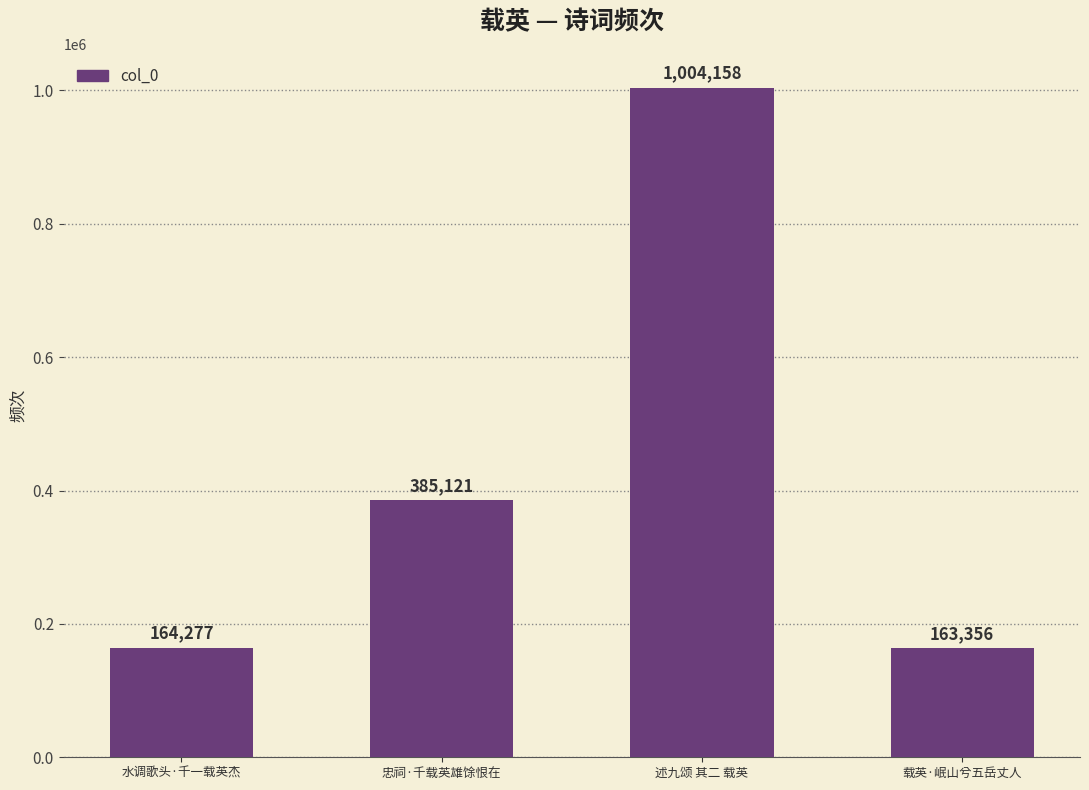

Reading left to right, extract all data points from this chart.

水调歌头·千一载英杰=164277	忠祠·千载英雄馀恨在=385121	述九颂 其二 载英=1004158	载英·岷山兮五岳丈人=163356